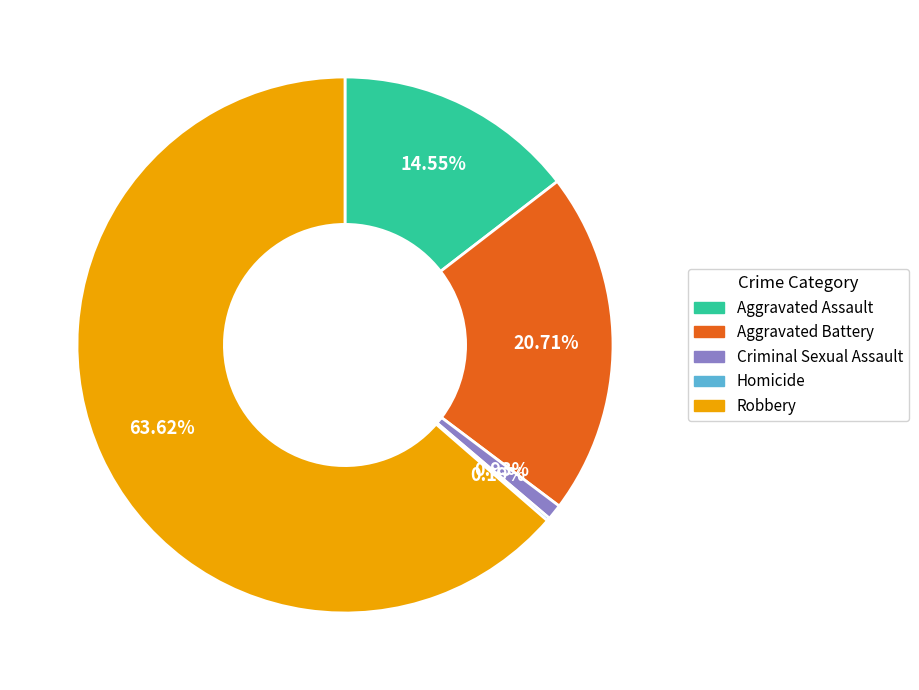

Which category accounts for the majority?

Robbery